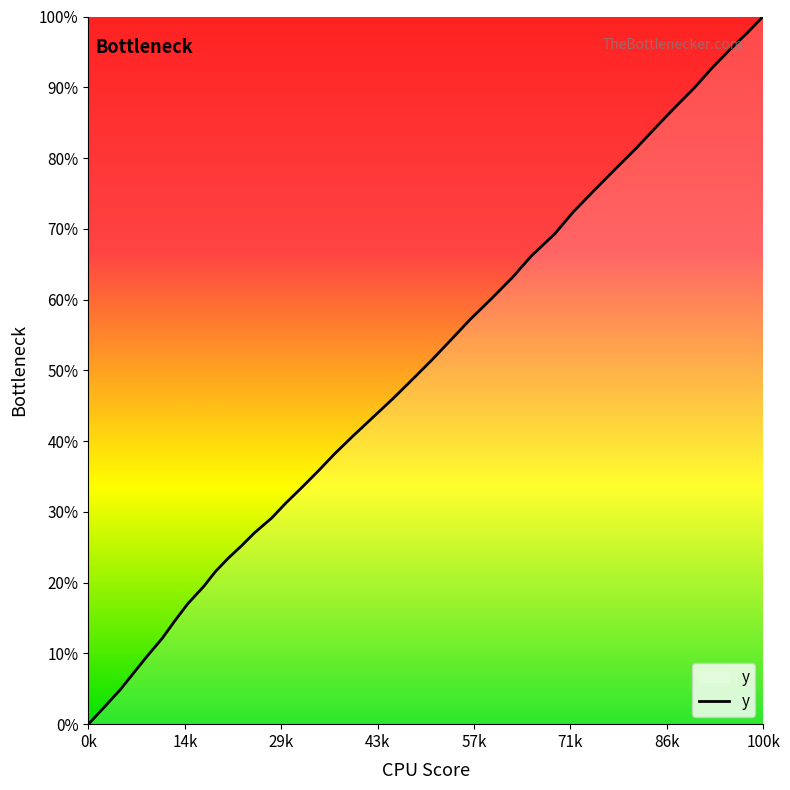

Is this an area chart (filled region under the line)?

Yes